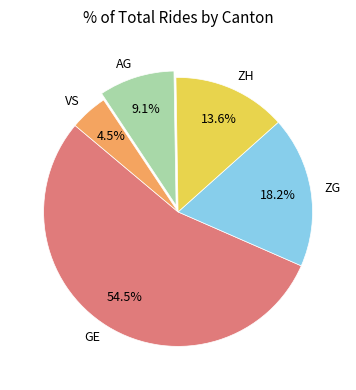

What percentage do VS and GE together represent?

59.1%